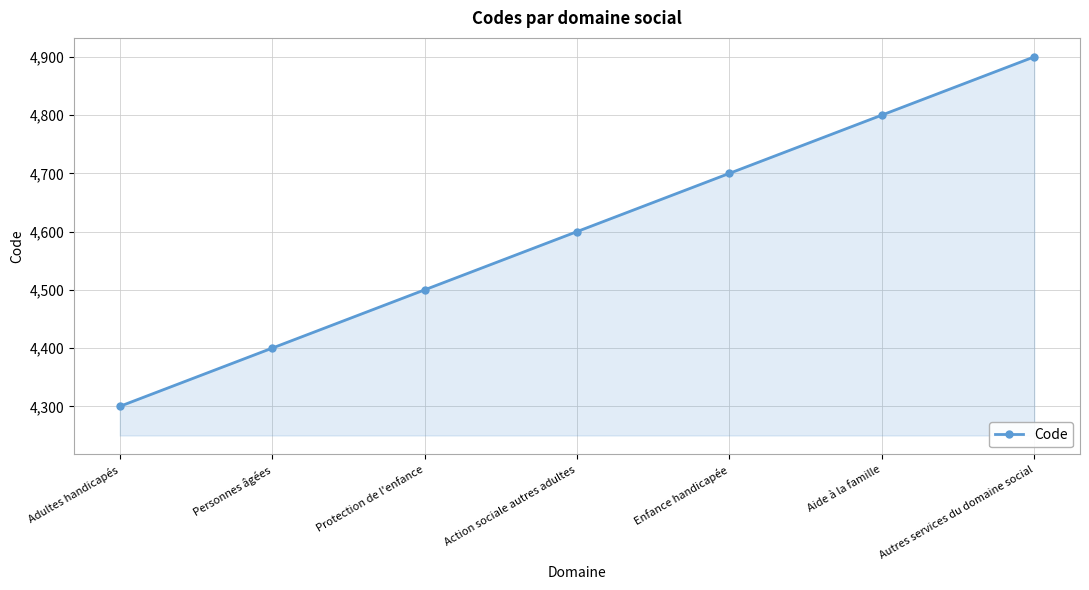

Which category has the highest value across all series?

Autres services du domaine social